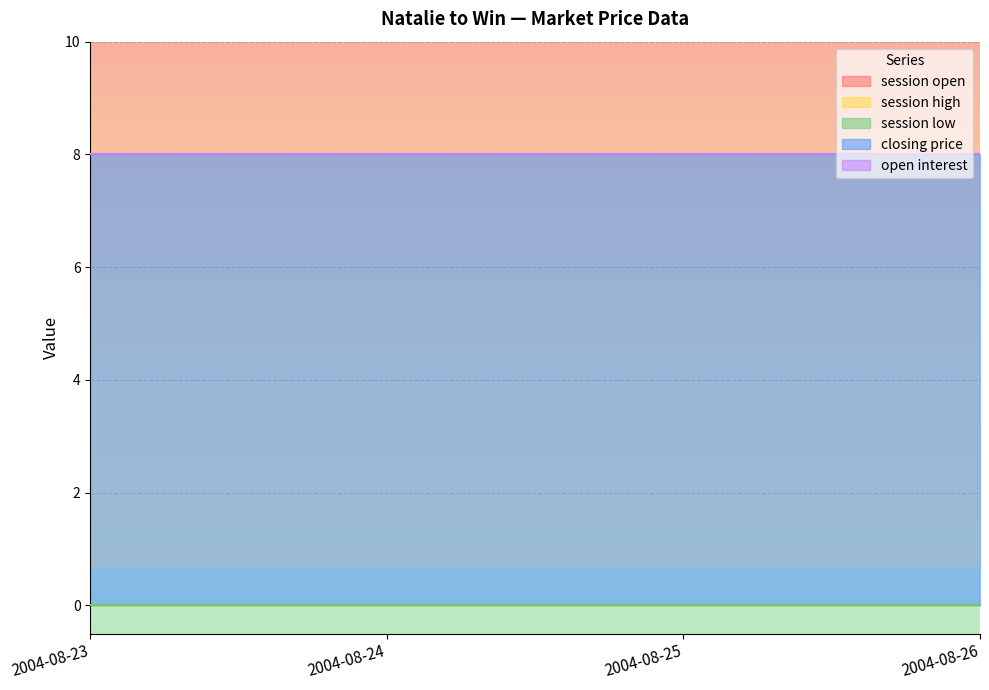

Reading left to right, what are all the values shown in this chart?

session open: 0	0	0	0
session high: 0	0	0	0
session low: 0	0	0	0
closing price: 8	8	8	8
open interest: 0	0	0	0